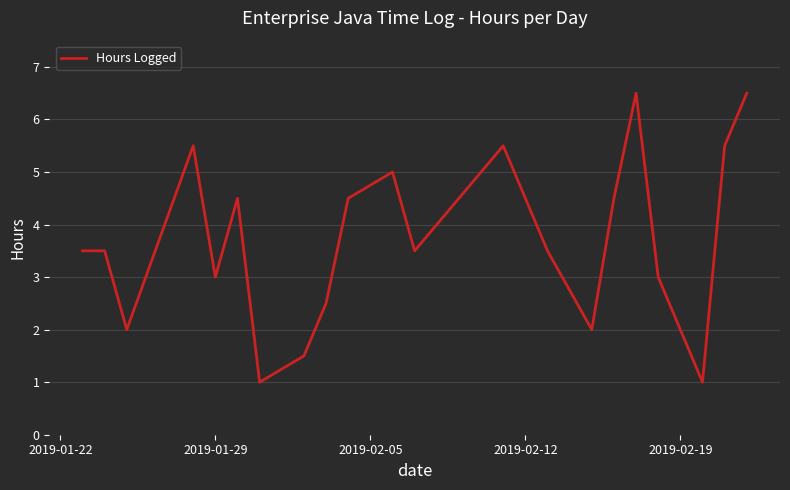

What is the greatest value displayed?

6.5